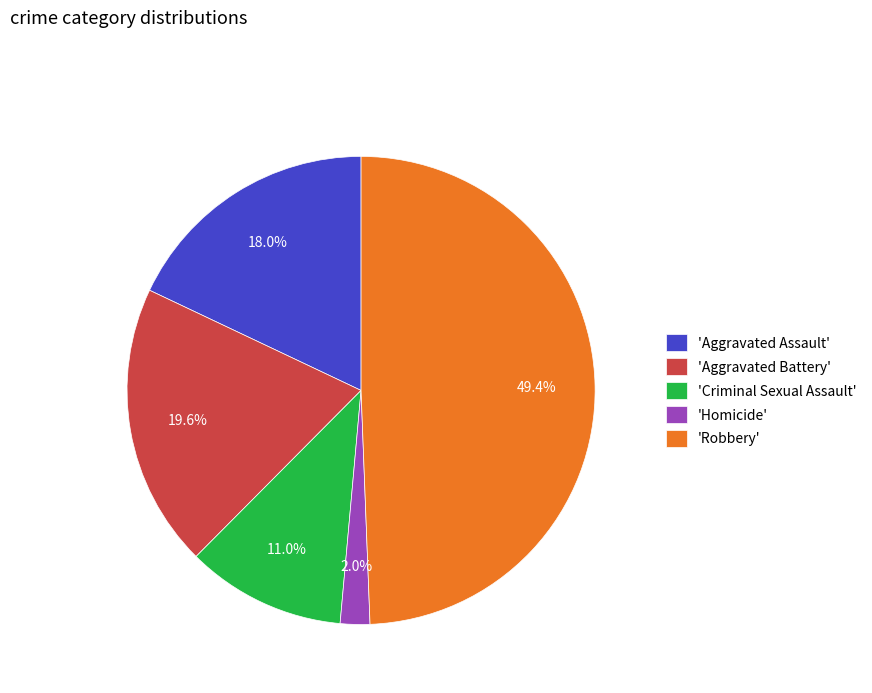

How many segments does this pie chart have?

5